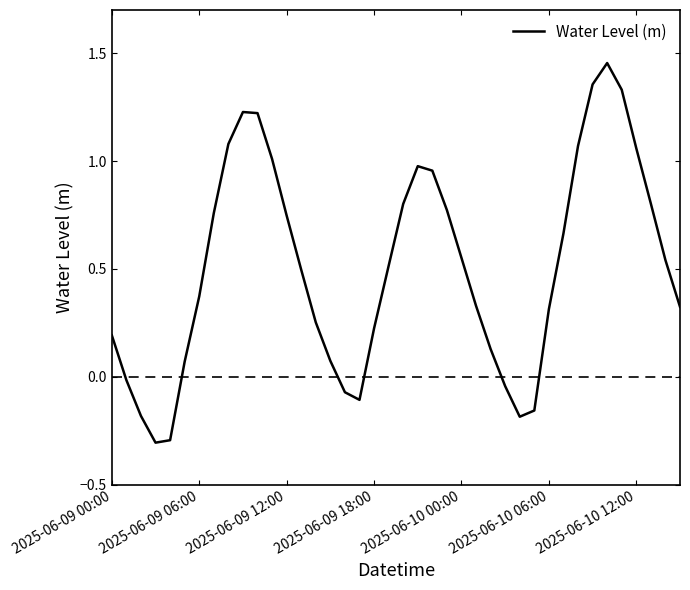

What is the difference between the maximum and minimum values?

1.8